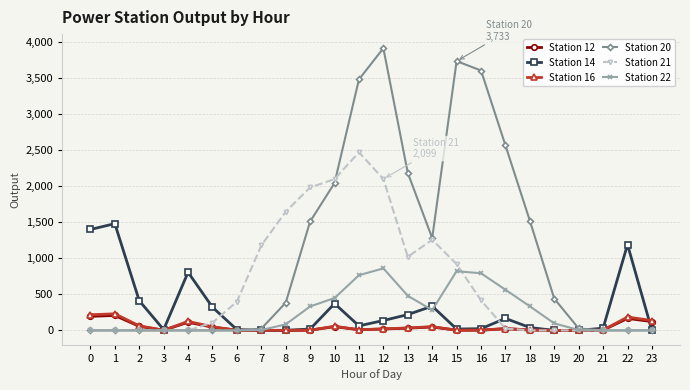

Where is the first local maximum for Station 14?

1